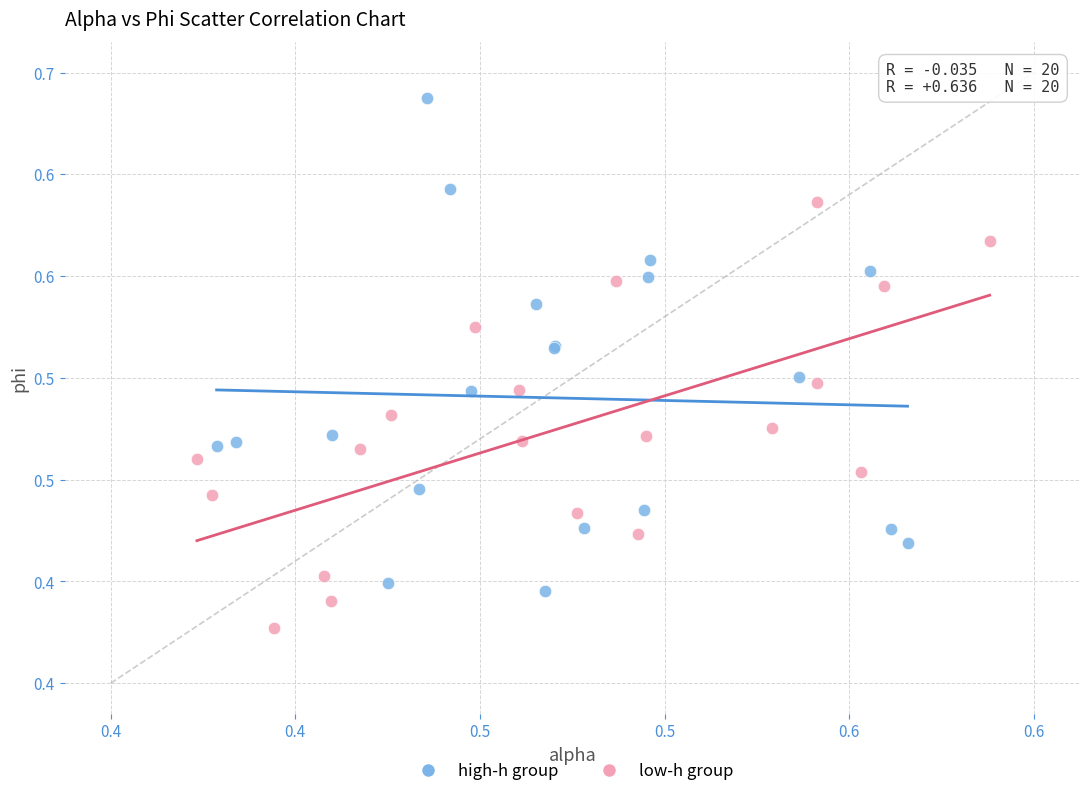

Which series contains the lowest Y value?

low-h group